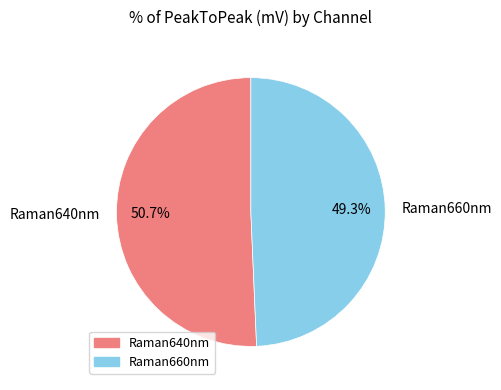

Count the number of slices in the pie.

2